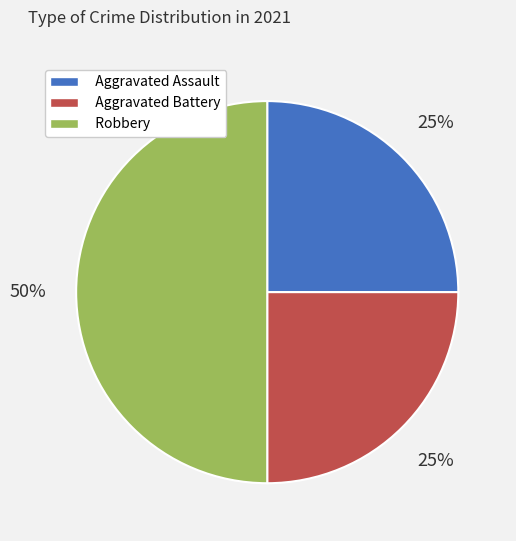

To the nearest percent, what is the difference between the Robbery and Aggravated Assault slice percentages?

25%